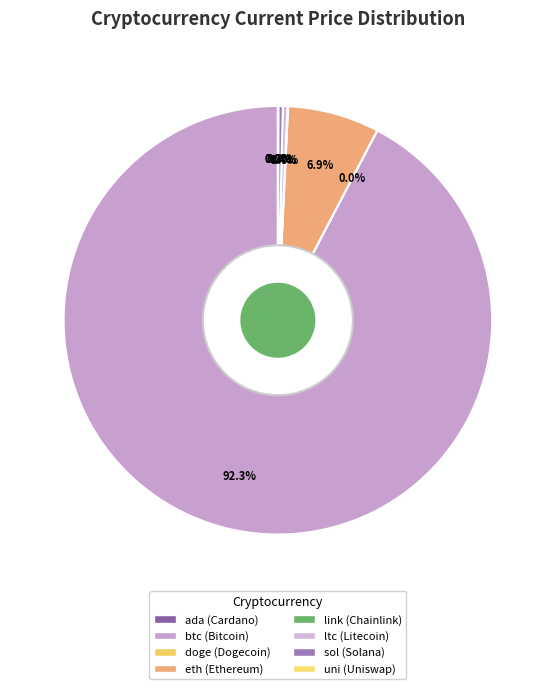

Which category accounts for the majority?

btc